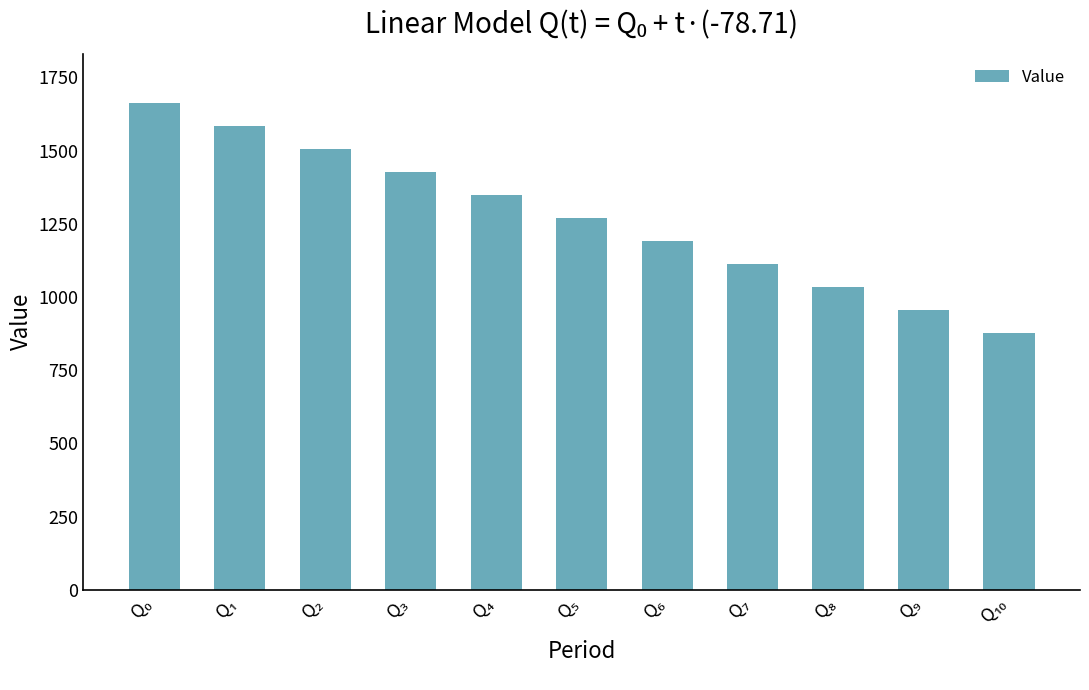

What is the difference between the maximum and minimum values?

787.1